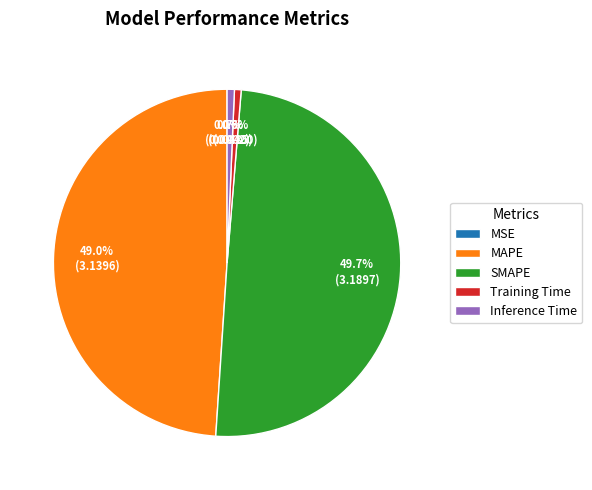

What portion of the pie excludes Inference Time?

99.3%